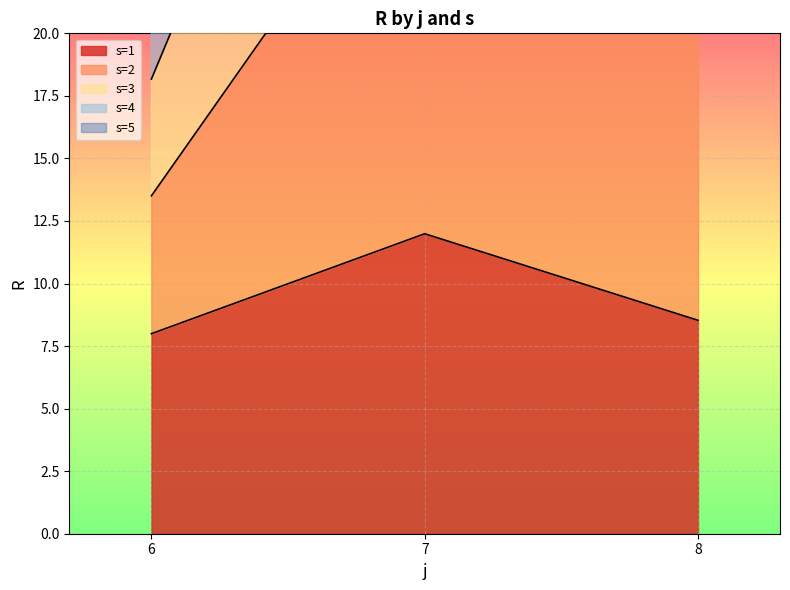

At which label does s=1 first exceed 8?

7